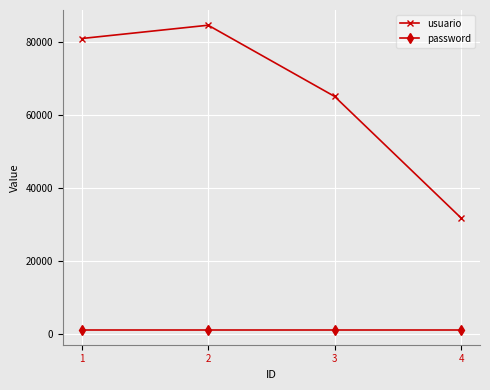

Reading left to right, extract all data points from this chart.

usuario: 1=80868	2=84506	3=65018	4=31769
password: 1=1234	2=1234	3=1234	4=1234